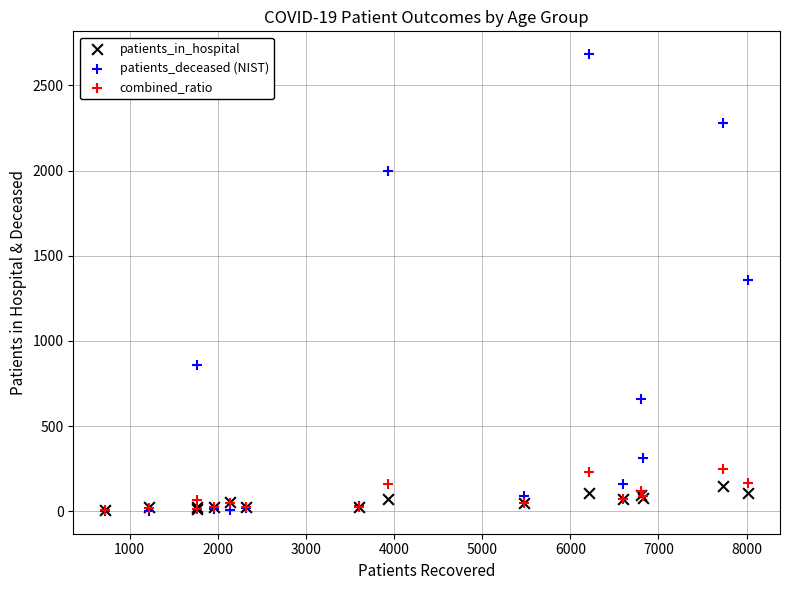

What are all the series names shown in the legend?

patients_in_hospital, patients_deceased (NIST), combined_ratio